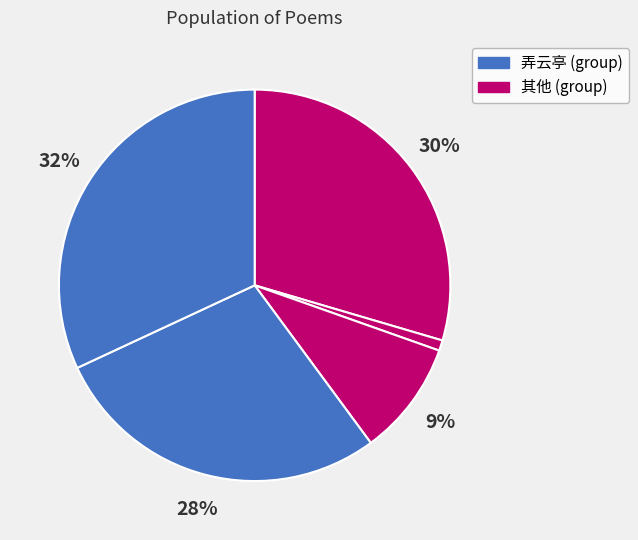

How many slices are in this pie chart?

5